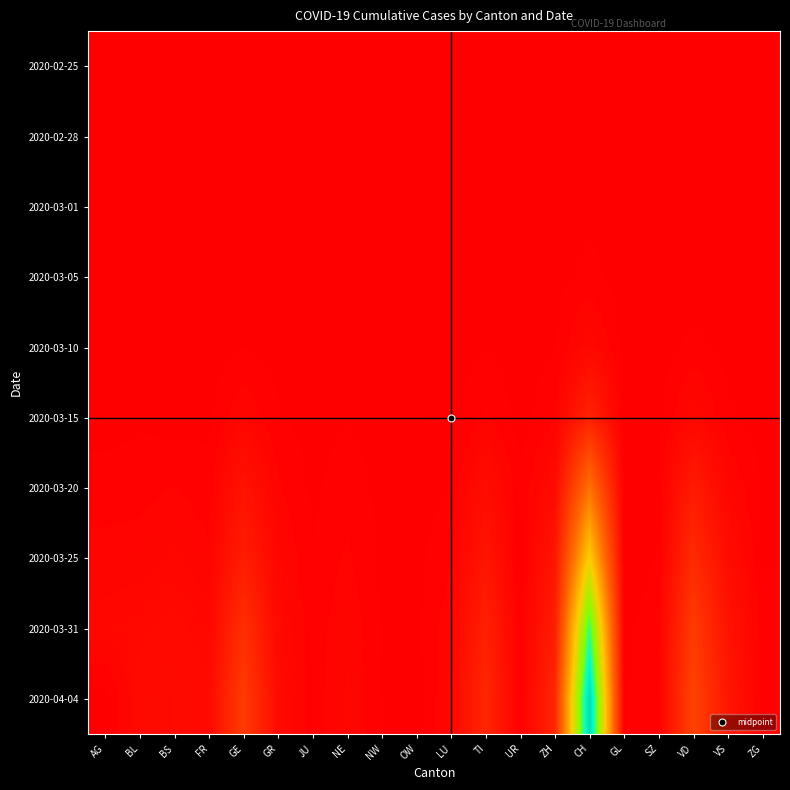

Reading right to left, extract all data points from this chart.

2020-02-25: ZG=0	VS=0	VD=0	SZ=0	GL=0	CH=0	ZH=0	UR=0	TI=0	LU=0	OW=0	NW=0	NE=0	JU=0	GR=0	GE=0	FR=0	BS=0	BL=0	AG=0
2020-02-28: ZG=0	VS=0	VD=0	SZ=0	GL=0	CH=19	ZH=2	UR=0	TI=1	LU=0	OW=0	NW=0	NE=0	JU=0	GR=1	GE=6	FR=4	BS=1	BL=1	AG=1
2020-03-01: ZG=0	VS=0	VD=2	SZ=0	GL=0	CH=35	ZH=7	UR=0	TI=2	LU=0	OW=0	NW=0	NE=1	JU=1	GR=6	GE=9	FR=1	BS=1	BL=2	AG=0
2020-03-05: ZG=0	VS=2	VD=0	SZ=0	GL=0	CH=140	ZH=23	UR=5	TI=25	LU=0	OW=0	NW=0	NE=9	JU=4	GR=15	GE=17	FR=6	BS=8	BL=6	AG=9
2020-03-10: ZG=1	VS=22	VD=130	SZ=2	GL=0	CH=575	ZH=62	UR=0	TI=75	LU=0	OW=0	NW=0	NE=31	JU=7	GR=32	GE=75	FR=0	BS=33	BL=22	AG=17
2020-03-15: ZG=13	VS=115	VD=566	SZ=11	GL=0	CH=2176	ZH=250	UR=0	TI=293	LU=0	OW=0	NW=8	NE=74	JU=19	GR=93	GE=424	FR=40	BS=0	BL=54	AG=0
2020-03-20: ZG=48	VS=436	VD=1754	SZ=50	GL=7	CH=7067	ZH=711	UR=98	TI=849	LU=92	OW=0	NW=28	NE=189	JU=44	GR=283	GE=1200	FR=145	BS=270	BL=184	AG=168
2020-03-25: ZG=80	VS=793	VD=2738	SZ=97	GL=0	CH=12043	ZH=1368	UR=0	TI=1354	LU=228	OW=27	NW=44	NE=280	JU=92	GR=458	GE=1848	FR=293	BS=462	BL=341	AG=319
2020-03-31: ZG=114	VS=1211	VD=3764	SZ=155	GL=57	CH=17931	ZH=1947	UR=57	TI=2091	LU=375	OW=46	NW=70	NE=402	JU=140	GR=617	GE=2983	FR=491	BS=653	BL=561	AG=499
2020-04-04: ZG=146	VS=1418	VD=4257	SZ=209	GL=66	CH=21583	ZH=2461	UR=66	TI=2442	LU=469	OW=0	NW=80	NE=452	JU=154	GR=680	GE=3783	FR=638	BS=767	BL=656	AG=0